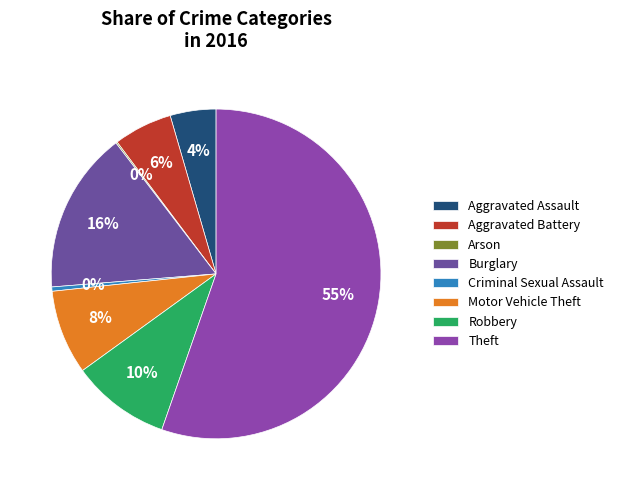

True or false: Criminal Sexual Assault accounts for 1% of the total.

False